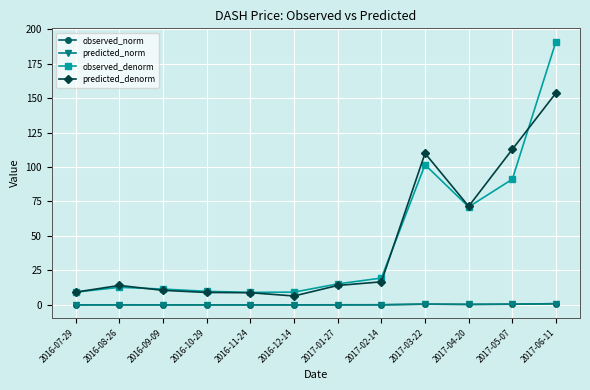

Read the predicted_denorm value at 2016-09-09.

10.6